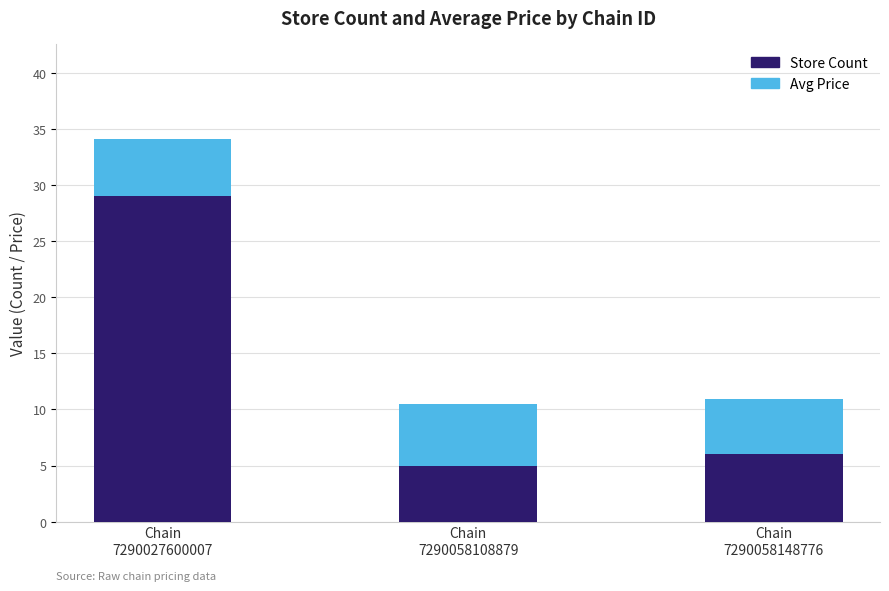

What is the average value of the Store Count series?

13.3